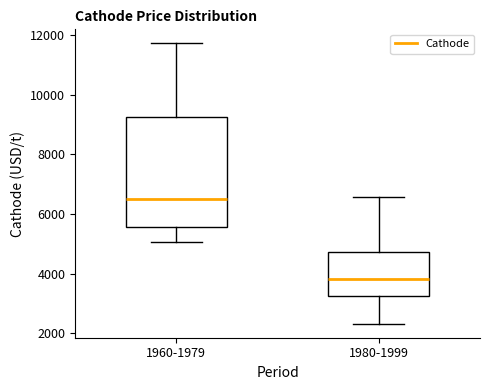

Reading left to right, read every box against the y-axis: the position of its median line, the range the box covers, and the ends of its whiskers. The values are not printed on the chart, so give them approximately, as read against the axis.

1960-1979: median 6600, box 5600 to 9200, whiskers 5000 to 11800
1980-1999: median 3800, box 3200 to 4800, whiskers 2400 to 6600